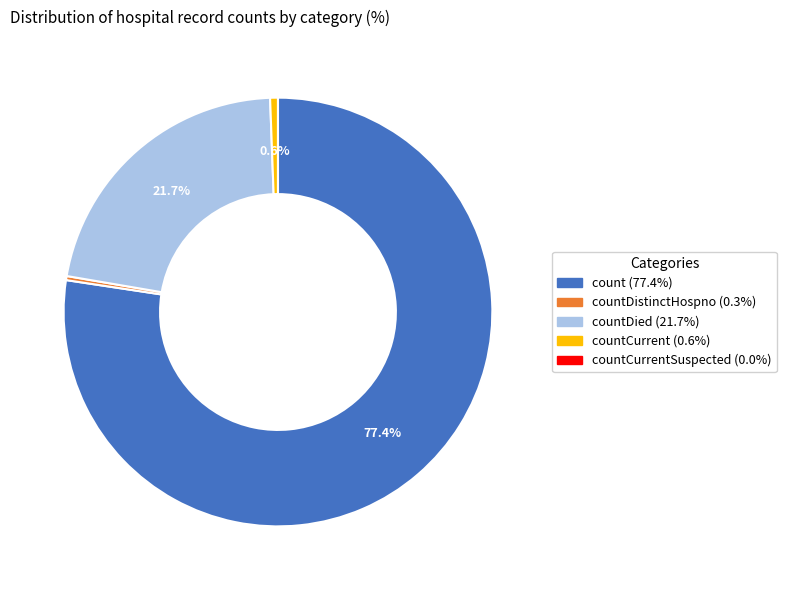

Is there any slice that represents more than half of the pie?

Yes